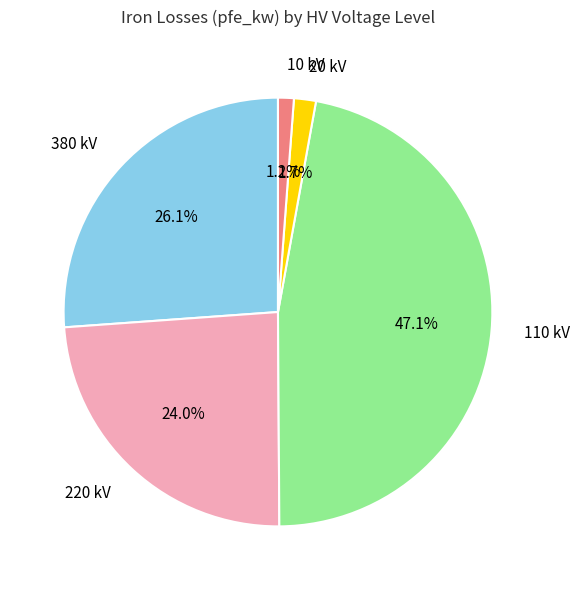

Which slice is the largest?

110 kV